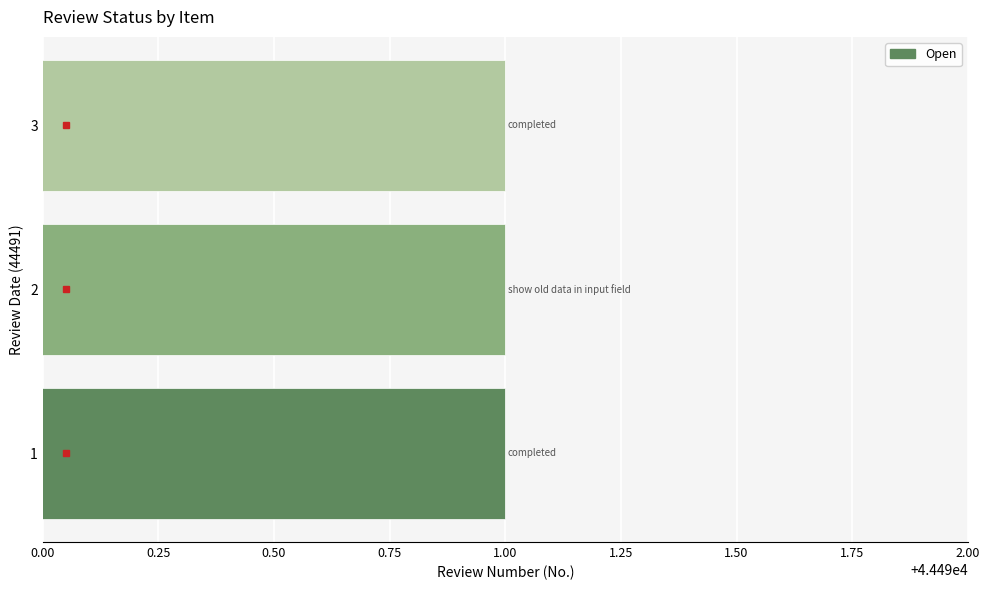

At which category does the chart reach its peak across all series?

3